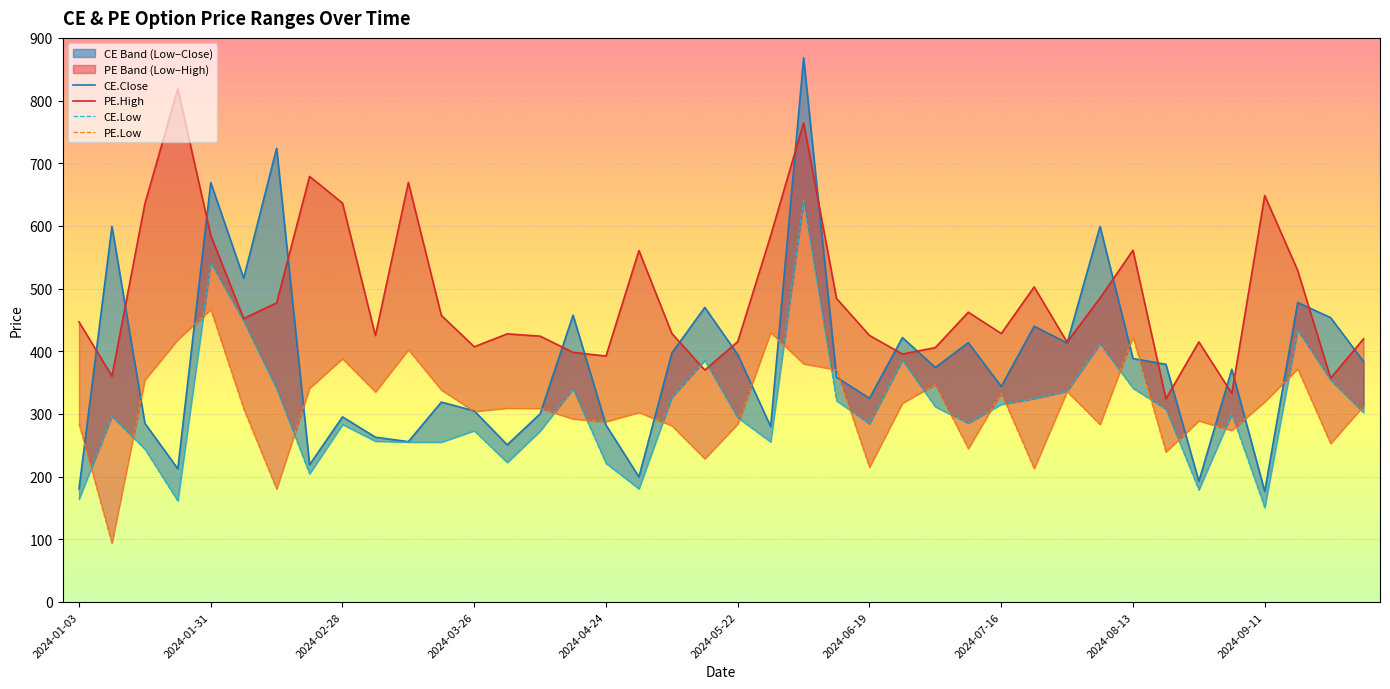

How many data points does each series have?

40